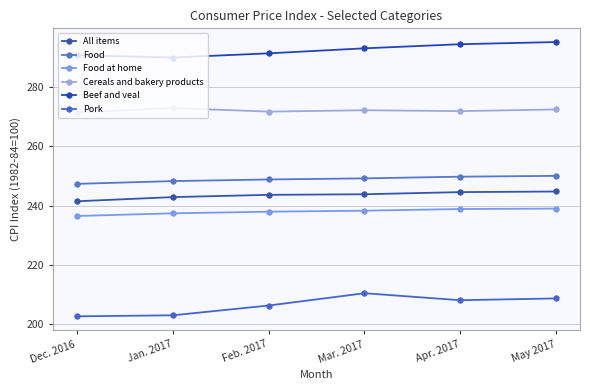

Is it true that Pork equals 334.8 at Apr. 2017?

False